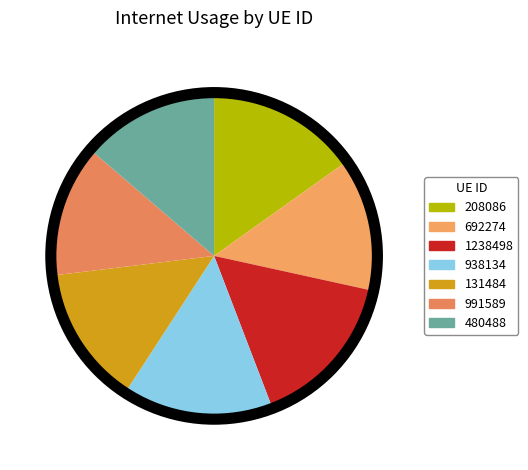

How many segments does this pie chart have?

7